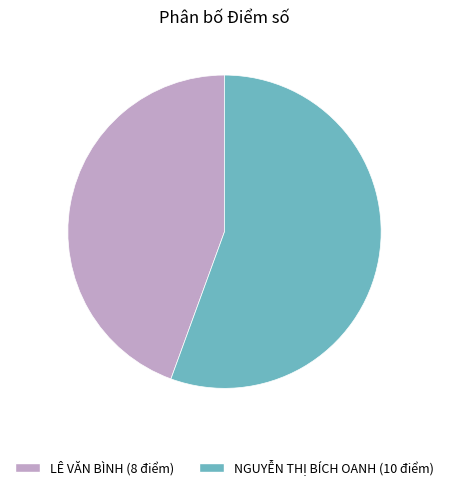

What is the ratio of the value at LÊ VĂN BÌNH (8 điểm) to the value at NGUYỄN THỊ BÍCH OANH (10 điểm)?

0.8